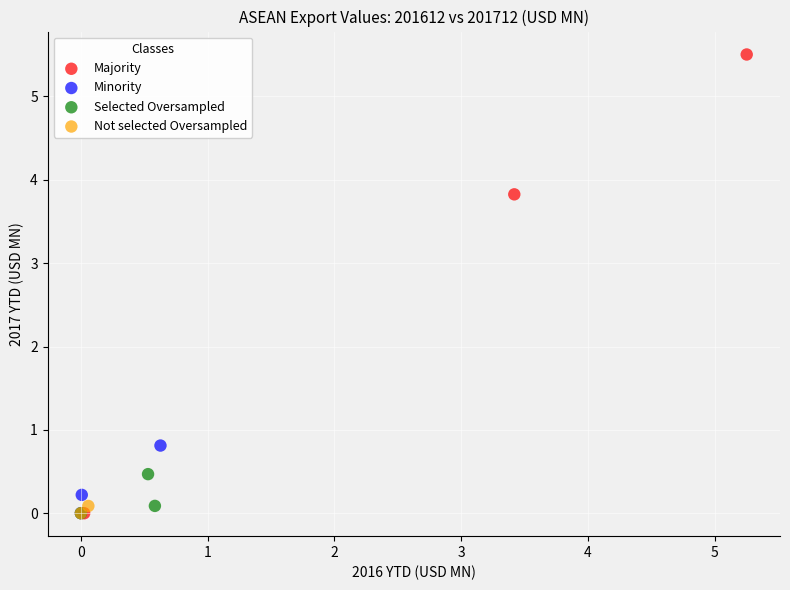

What are all the series names shown in the legend?

Majority, Minority, Selected Oversampled, Not selected Oversampled